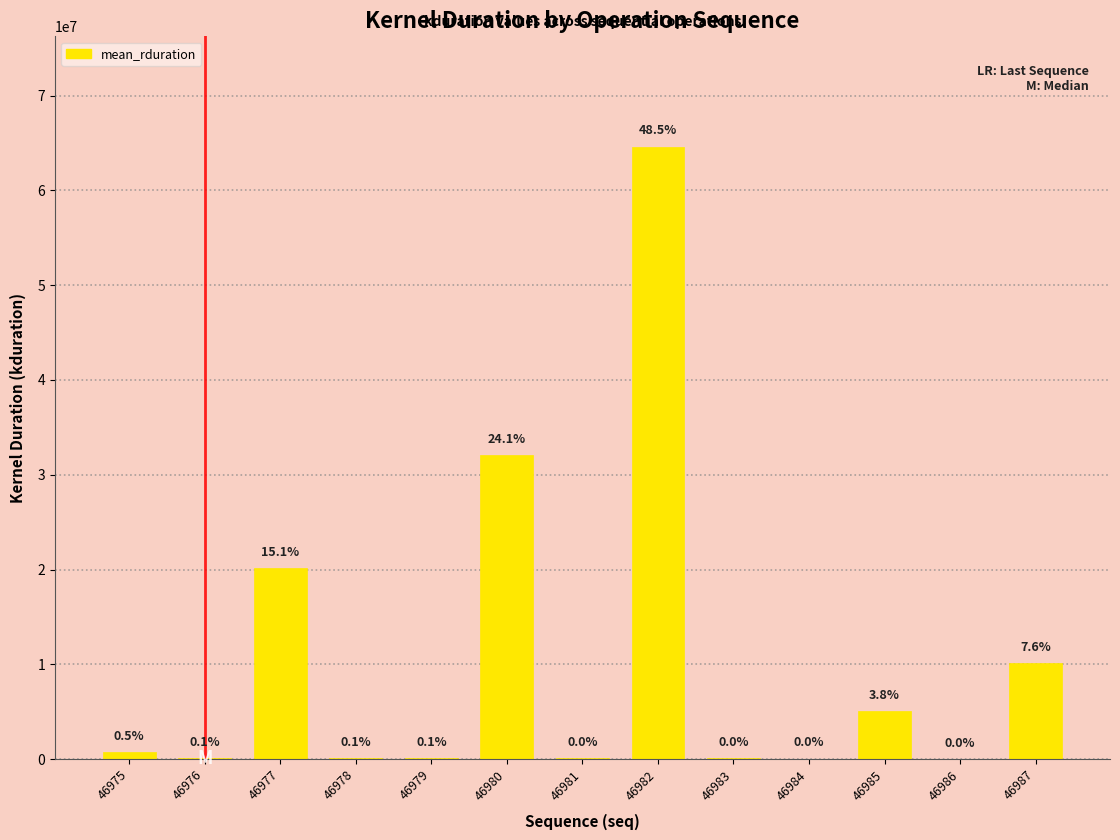

What is the change in value from 46978 to 46980?

+31982393